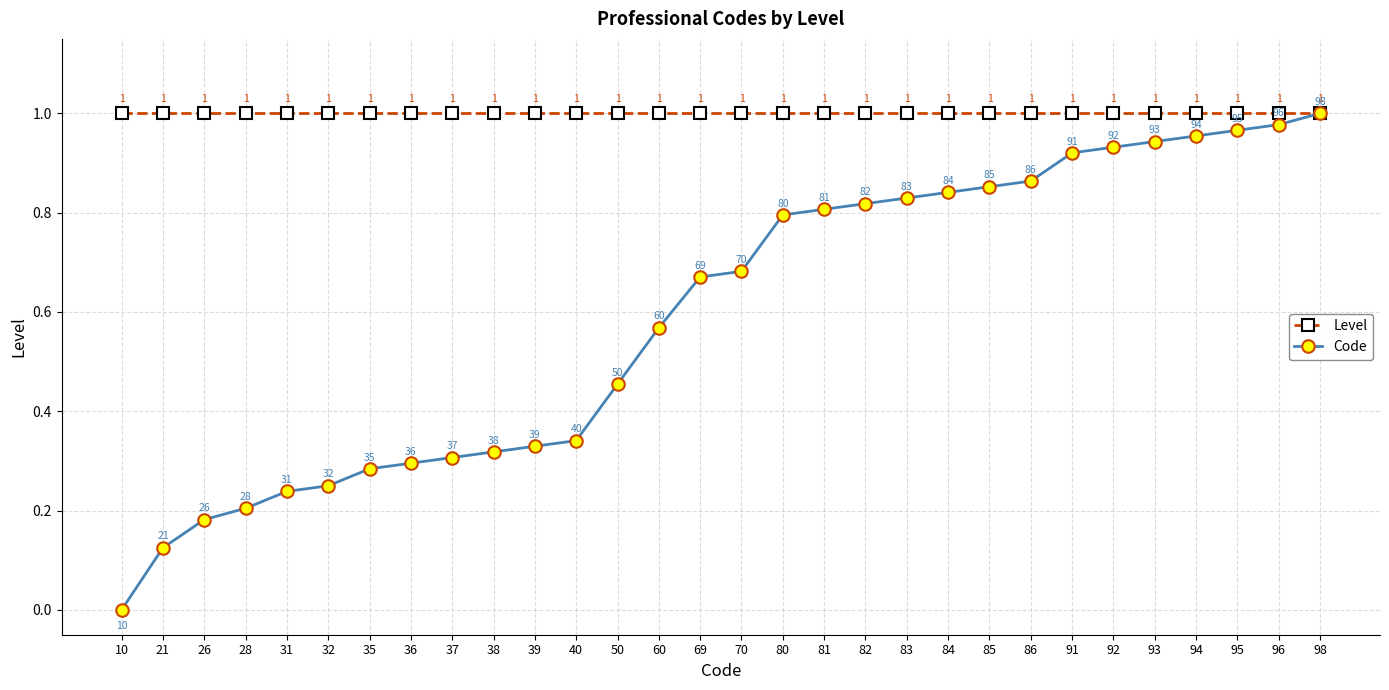

What is the average value of the Level series?

1.0